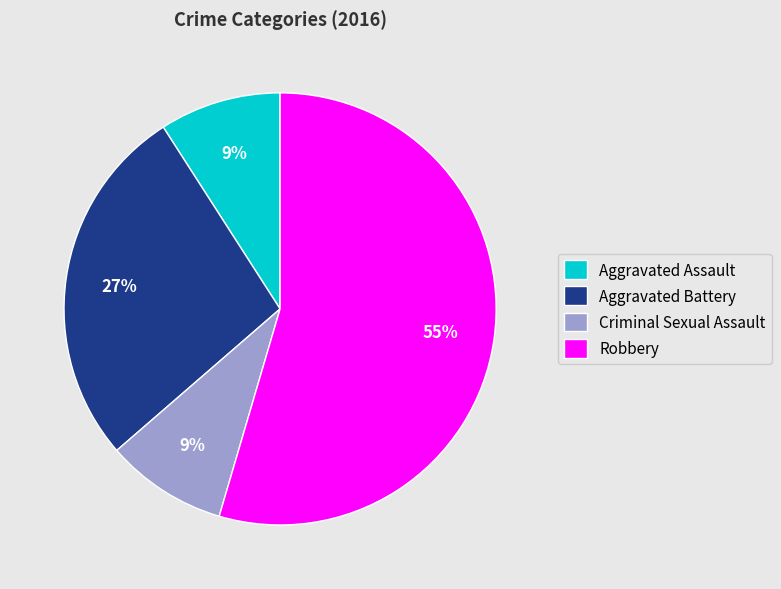

Is it true that Aggravated Assault is 18% of the pie?

False